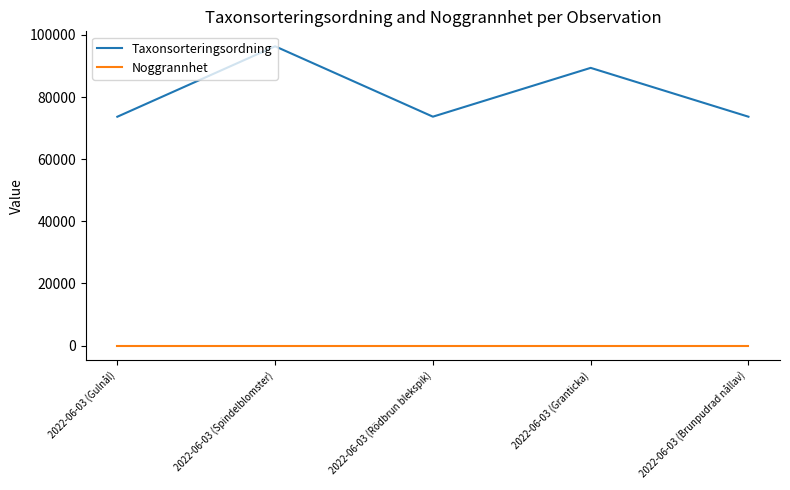

The value of Taxonsorteringsordning at 2022-06-03 (Brunpudrad nållav) is 42777. True or false?

False